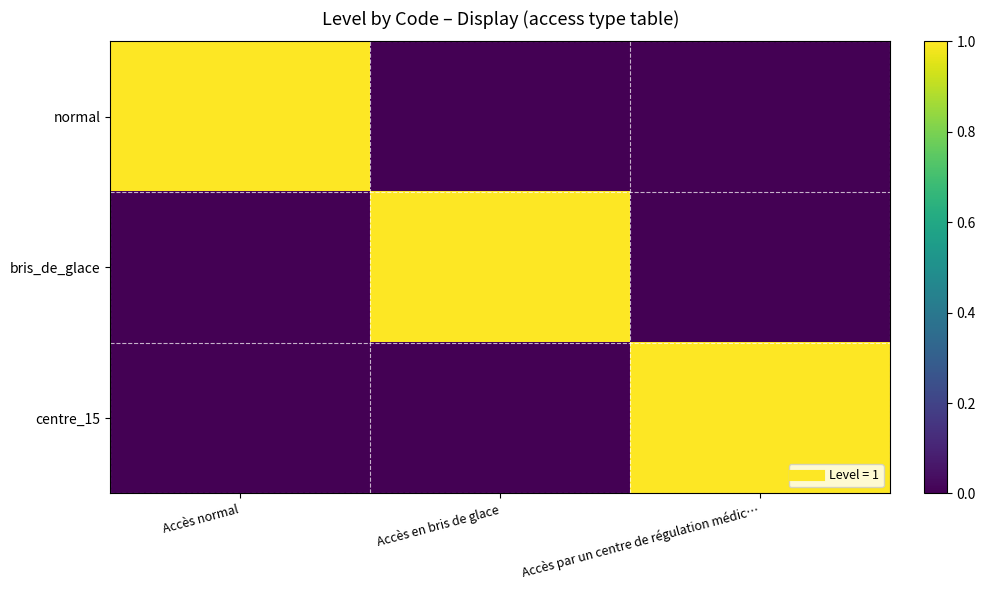

At which category is the sum across all series the highest?

Accès normal